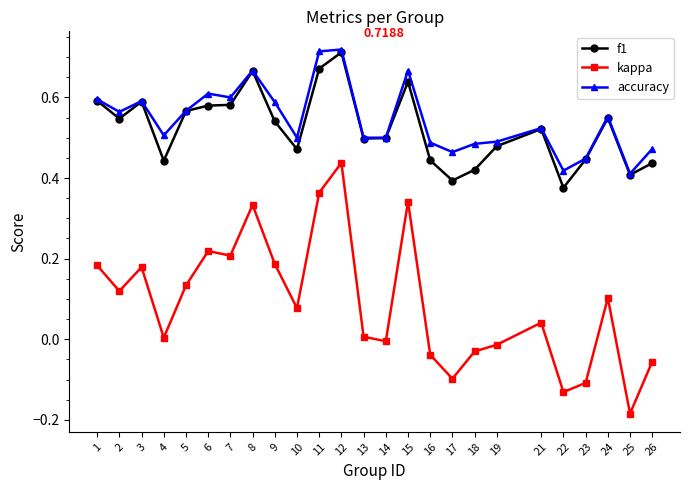

What is the sum of the f1 values at 8 and 15?

1.3